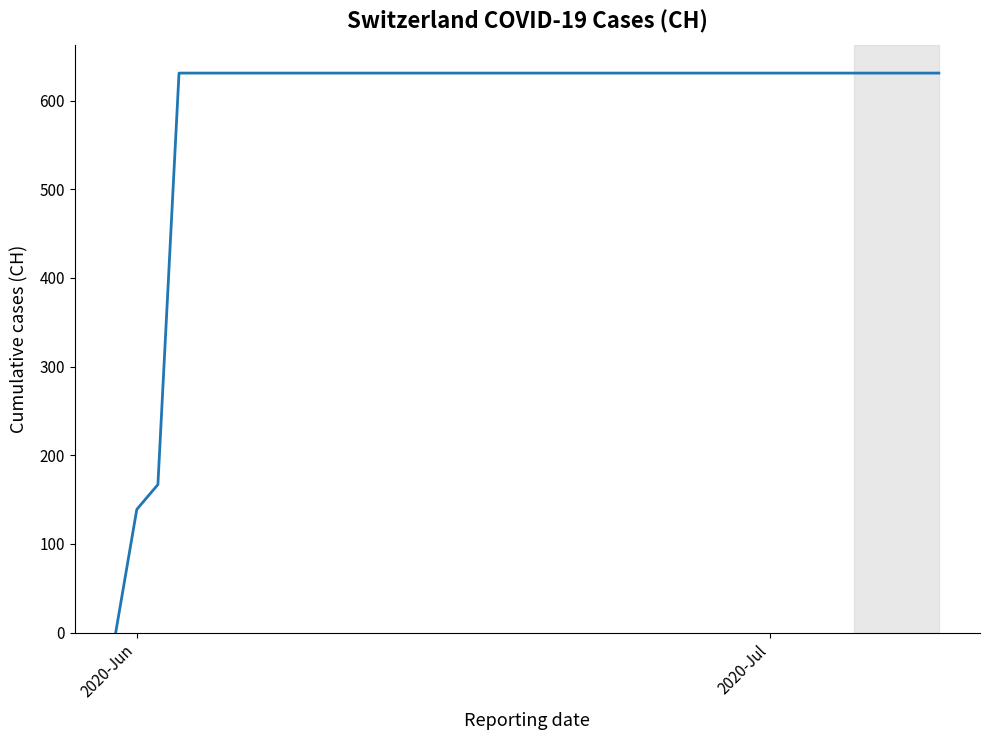

What is the difference between the maximum and minimum values?

631